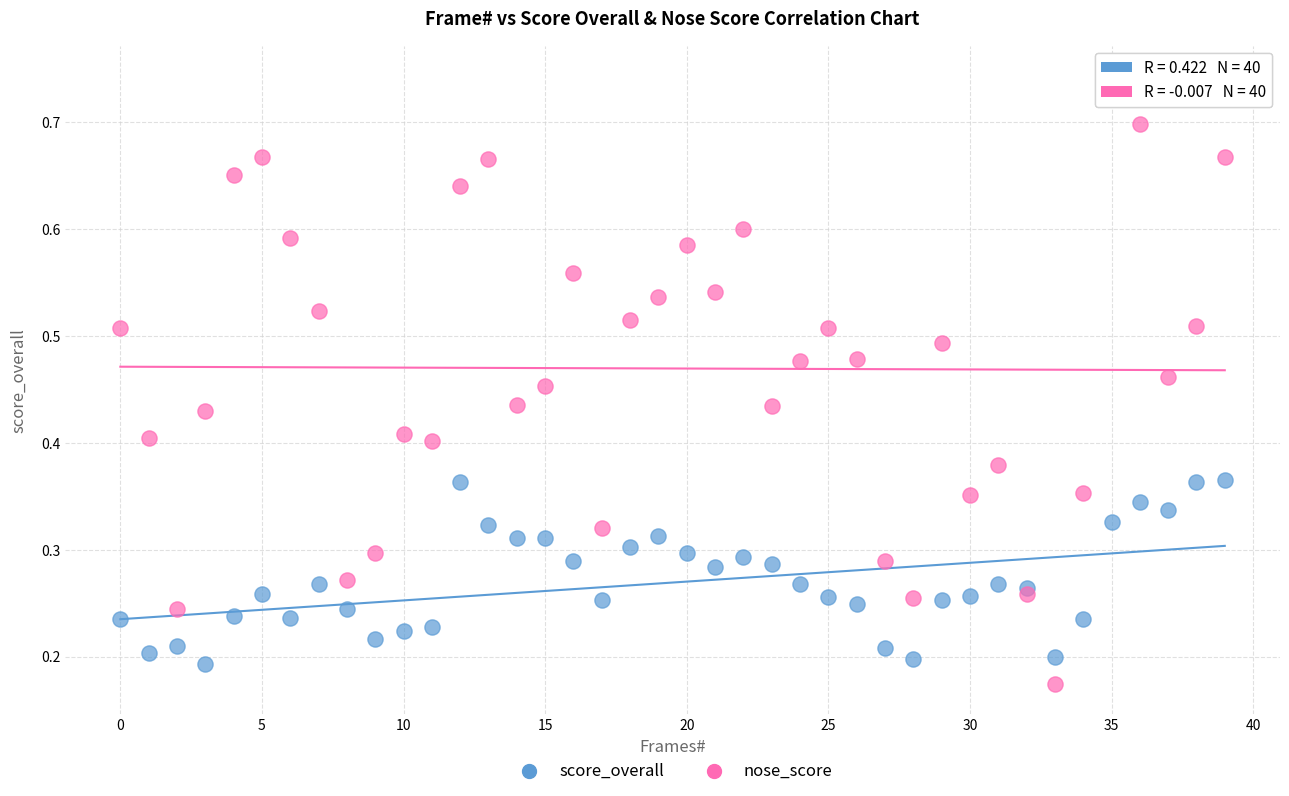

Which series reaches the minimum Y coordinate?

nose_score